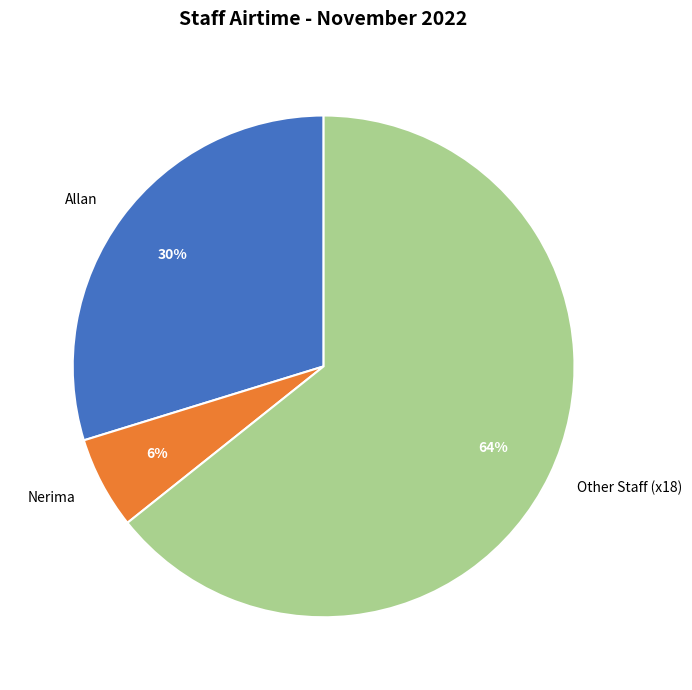

Rank the categories by value from lowest to highest.

Nerima, Allan, Other Staff (x18)